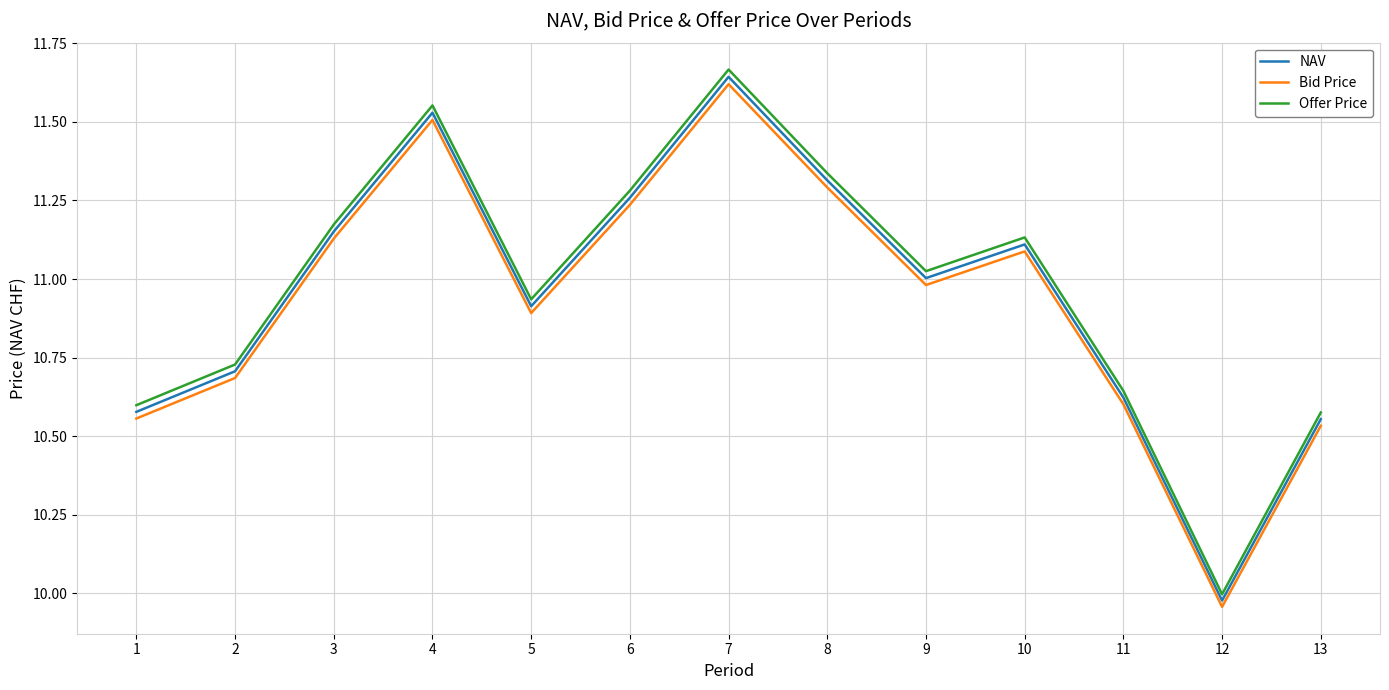

How many lines are shown in the chart?

3